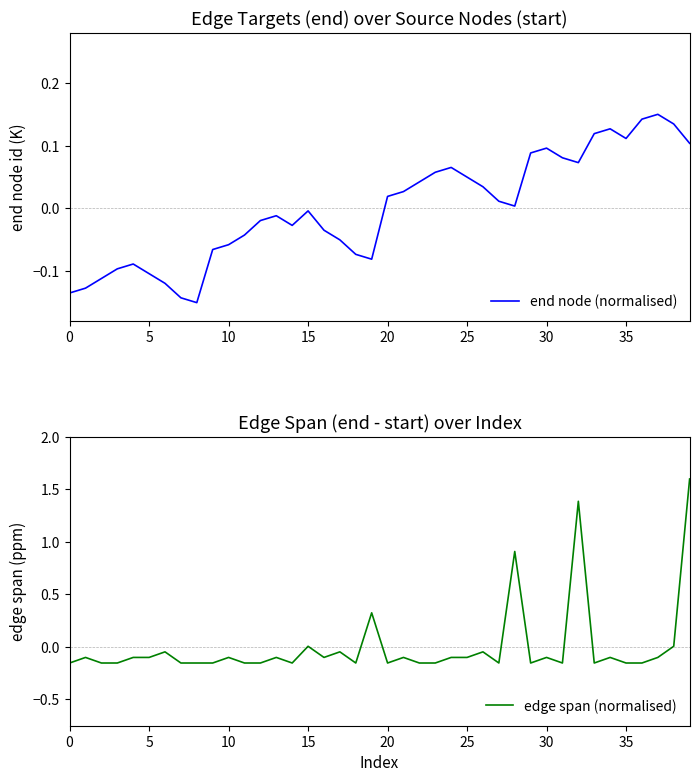

Does the chart have visible grid lines?

No